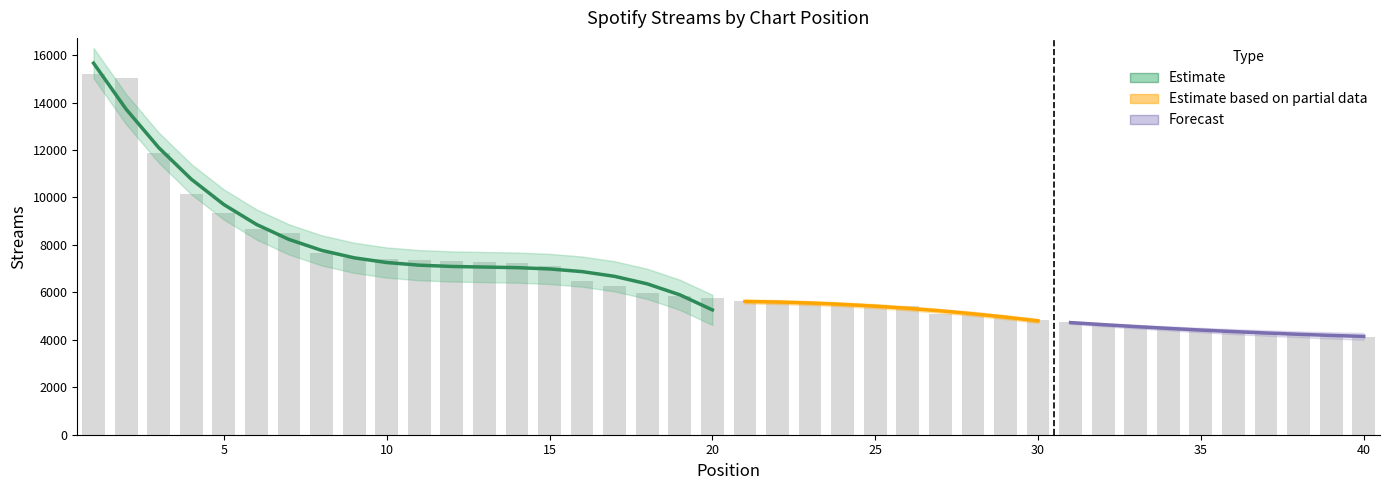

What is the value of the 8th bar from the left?

7639